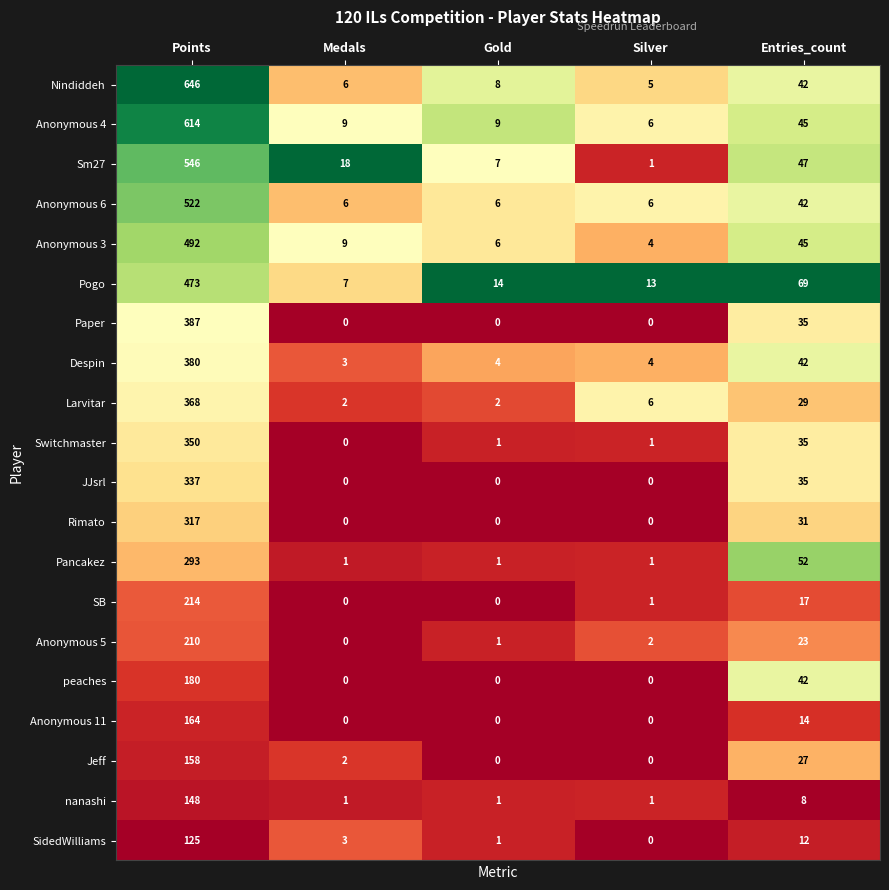

Is the value of Anonymous 11 at Silver greater than the value of Anonymous 4 at Silver?

No